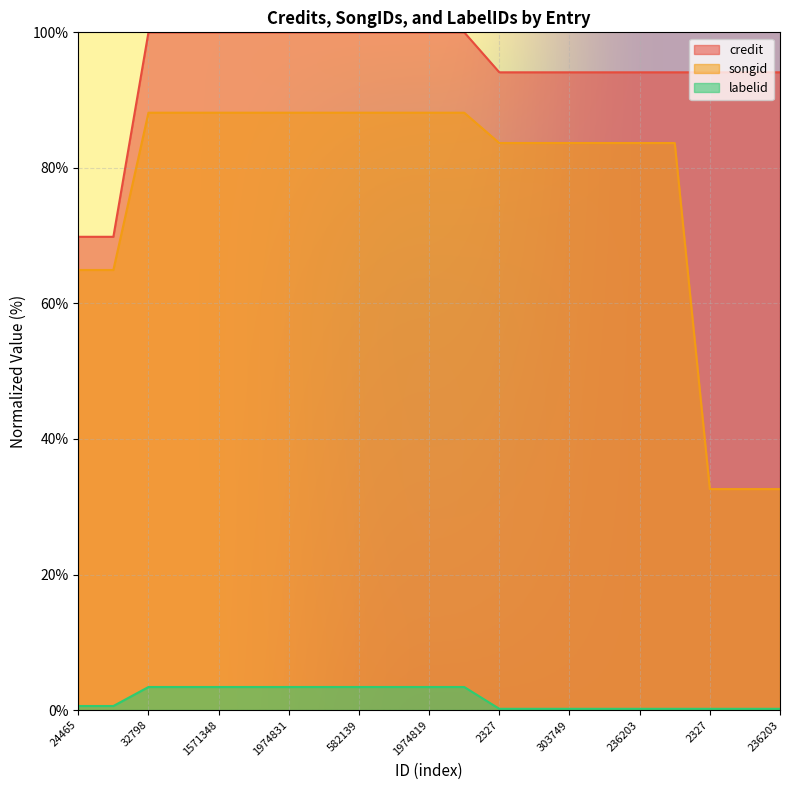

What is the total value across all series at 303749?

178.0